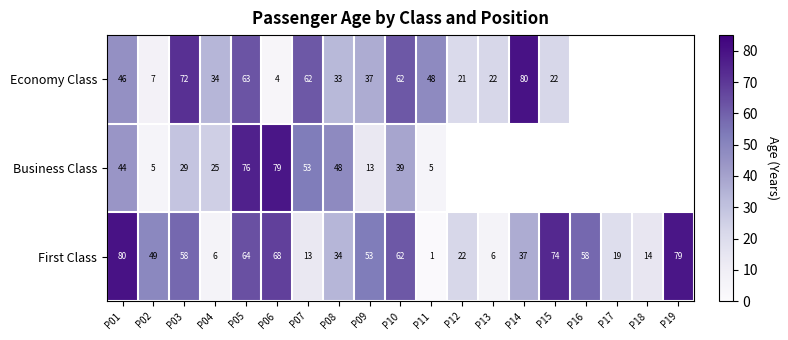

Rank the series at P05 from lowest to highest value.

Economy Class, First Class, Business Class